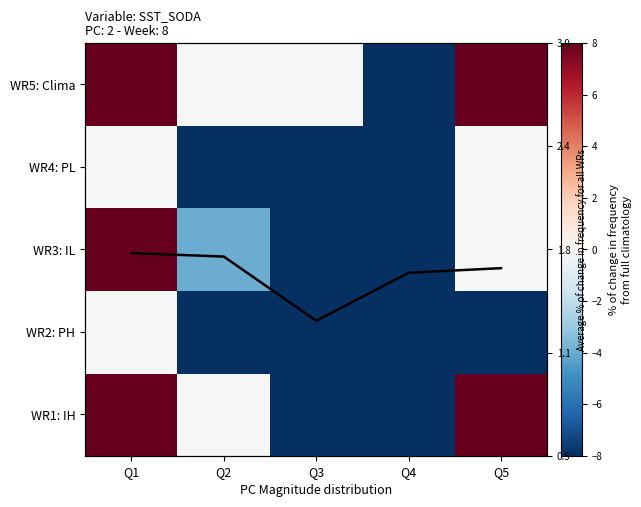

What is the sum of all WR3: IL values?

-12.0